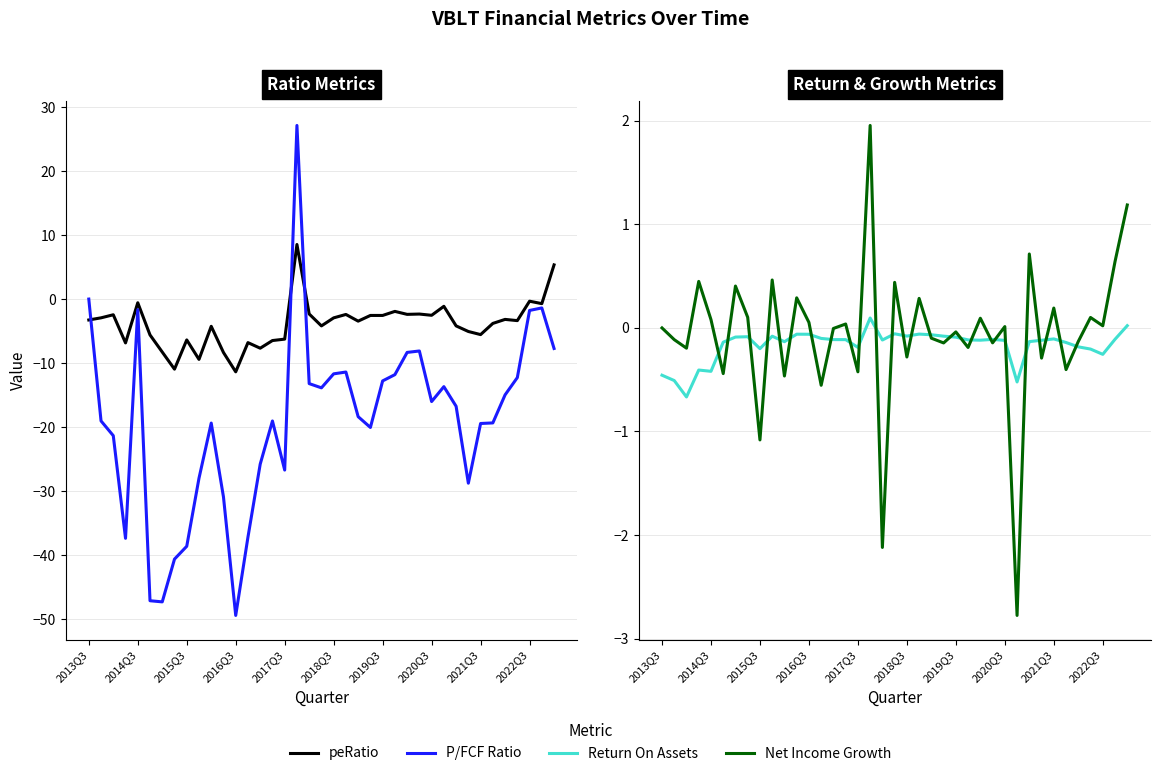

Which series has the largest range (max minus min)?

priceToFreeCashFlowsRatio